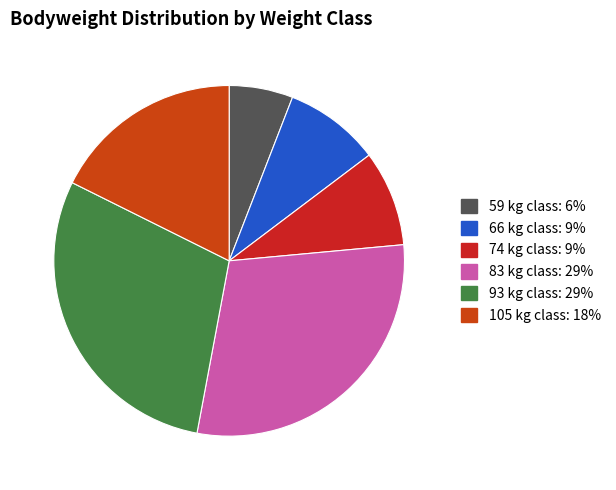

How many segments does this pie chart have?

6